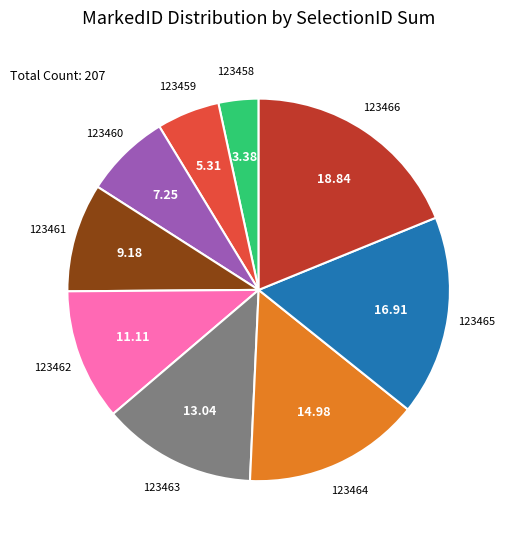

Is there a majority slice in this chart?

No